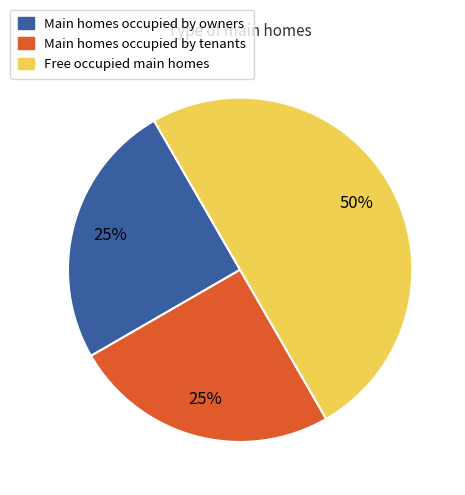

To the nearest percent, what is the average slice percentage?

33%